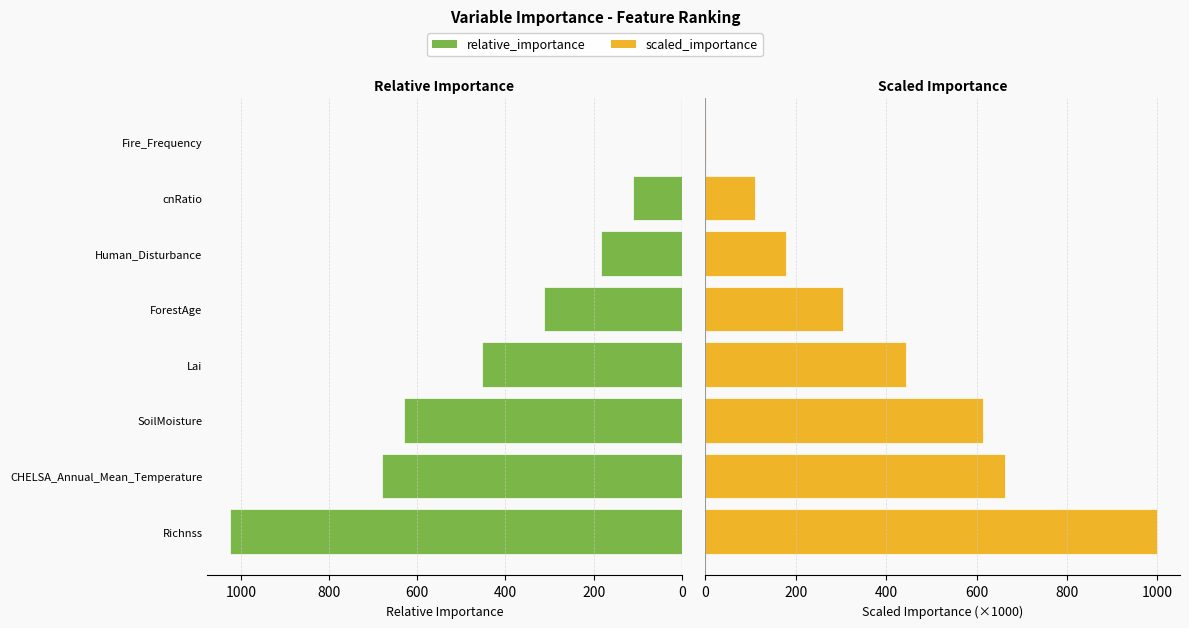

How many values in the relative_importance series are below 453?

4